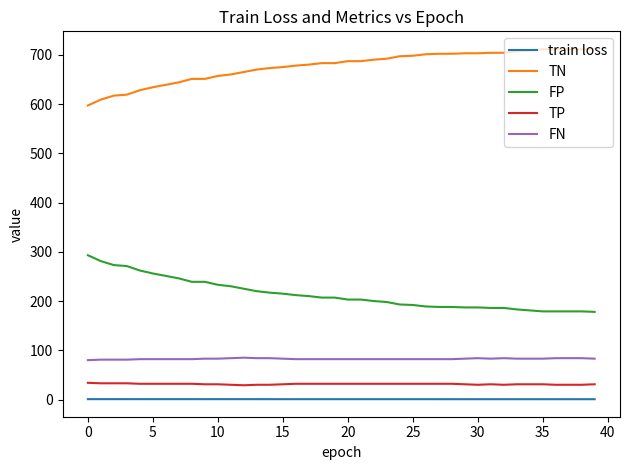

What is the difference between the maximum and minimum values in the TN series?

115.0